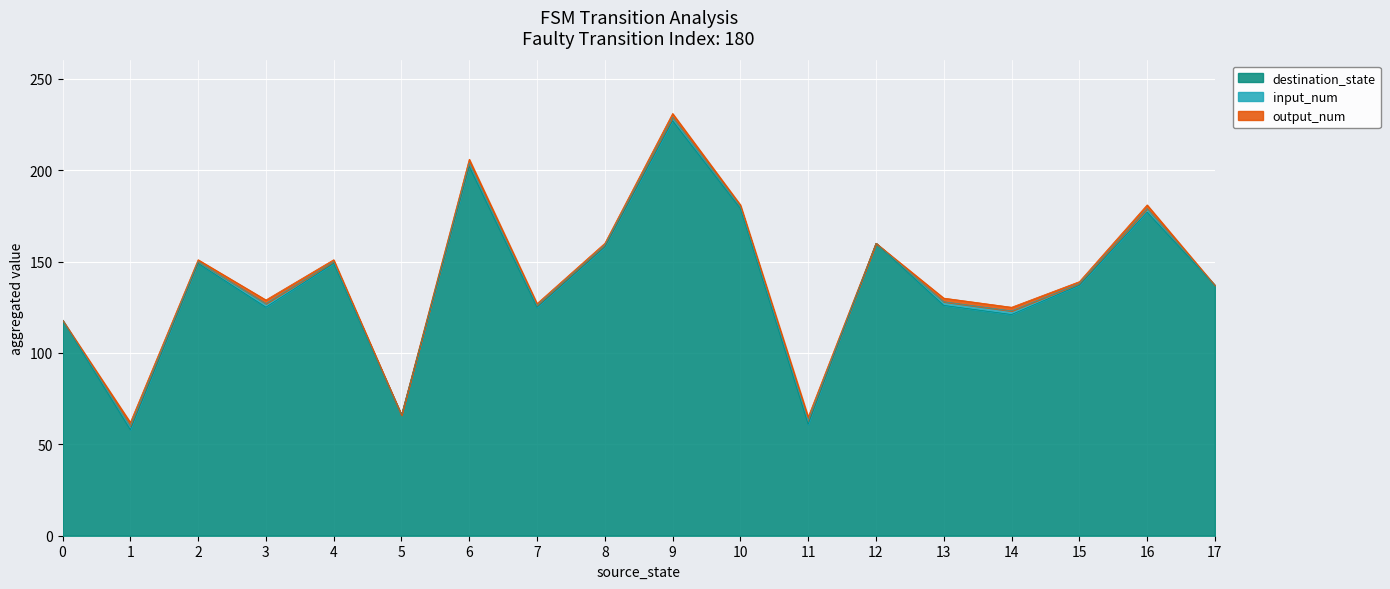

Which series has the largest total across all categories?

destination_state